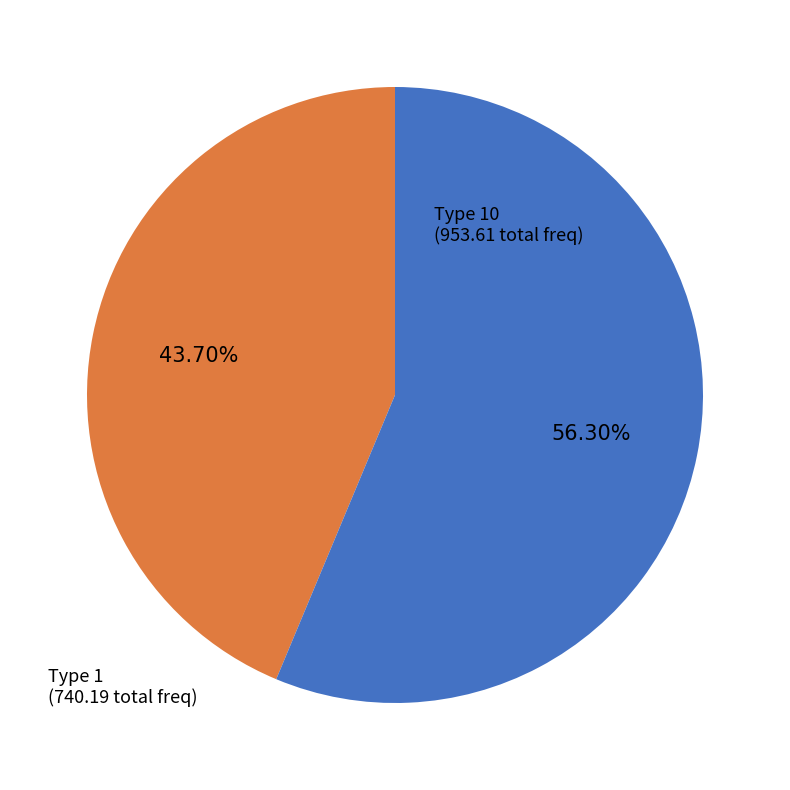

What portion of the pie excludes Type 10?

43.7%